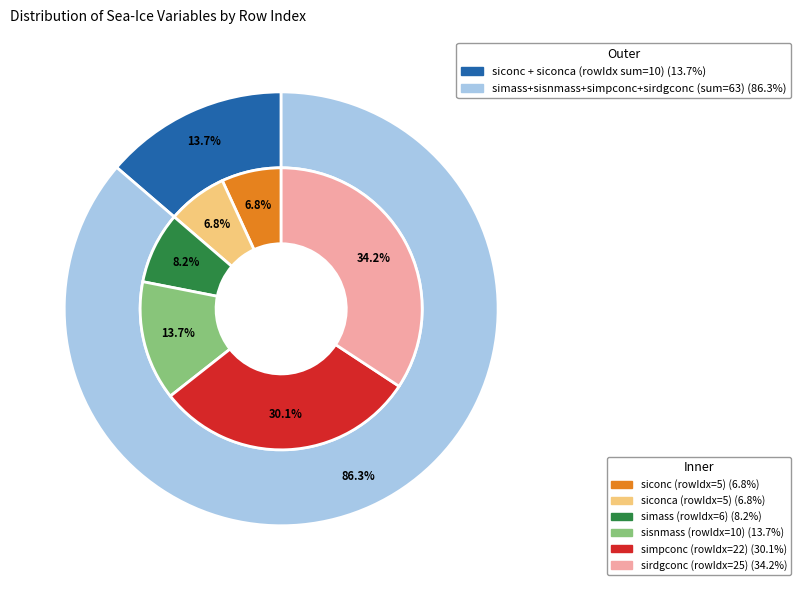

Is the sum of Snow Mass per Area and Sea-Ice Area Percentage (Ocean Grid) greater than half?

No